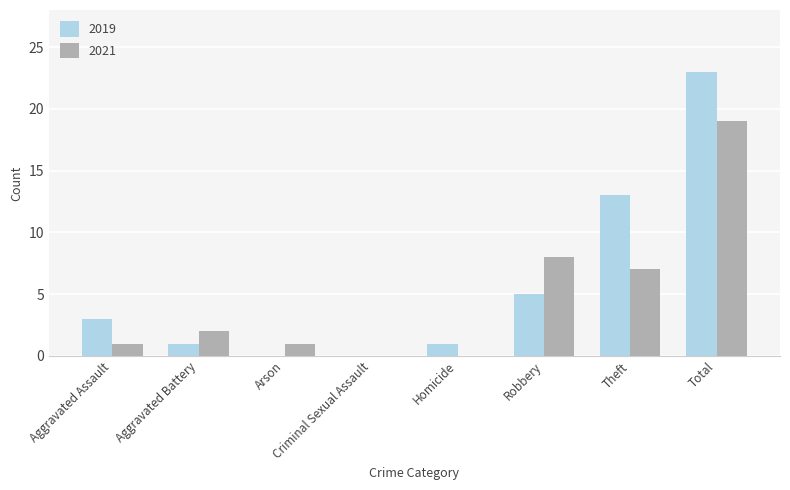

Is it true that 2019 equals 13 at Theft?

True